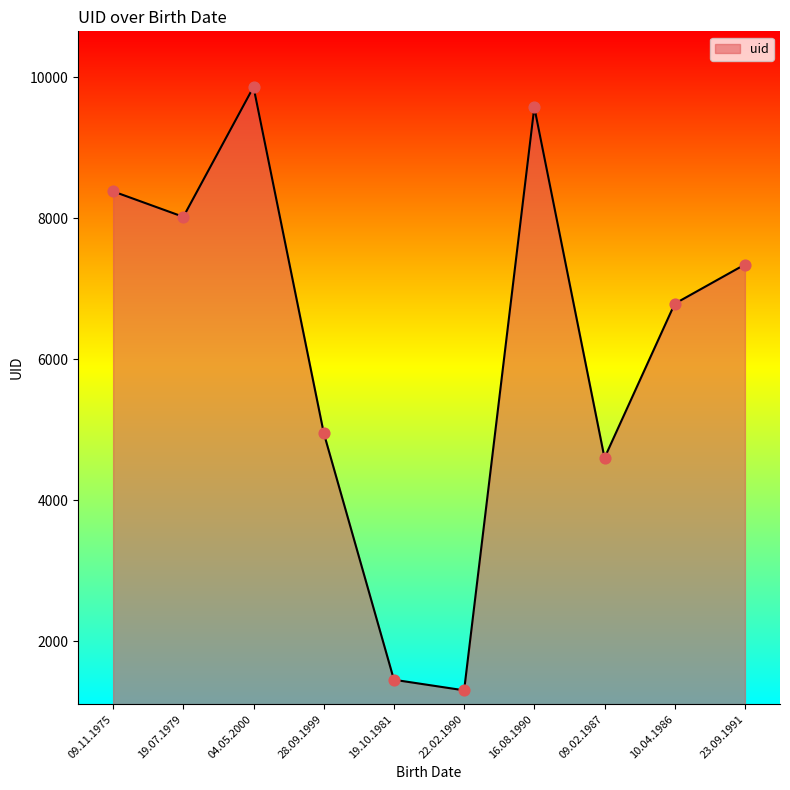

What is the ratio of the value at 09.11.1975 to the value at 16.08.1990?

0.9